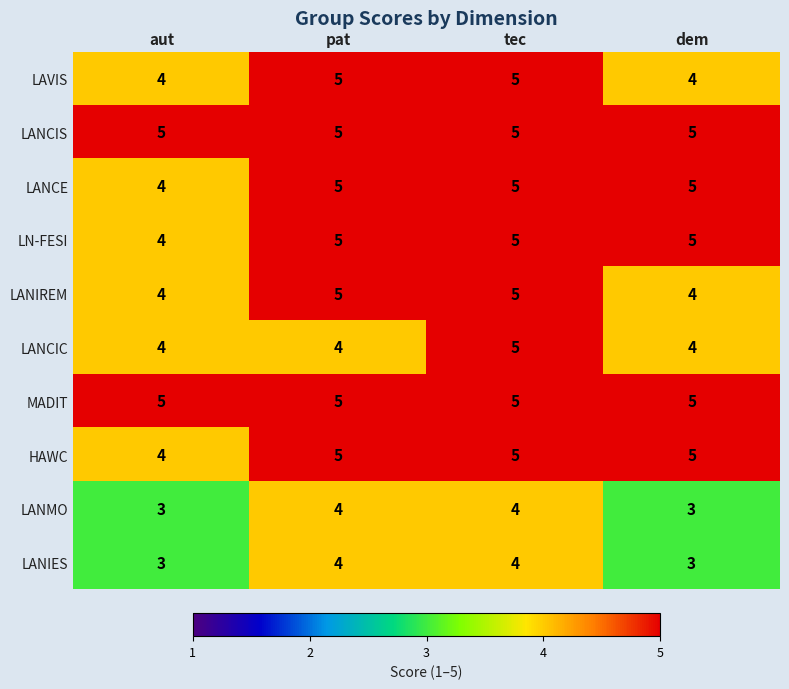

What is the sum of the LANCE values at aut and pat?

9